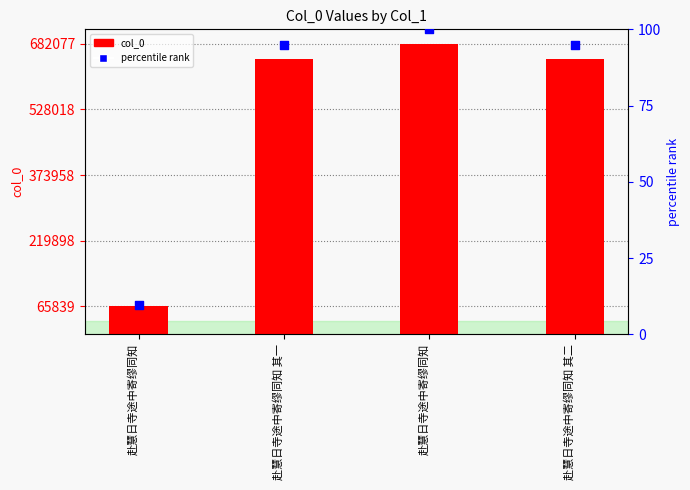

At how many categories does at least one series exceed 647079?

1